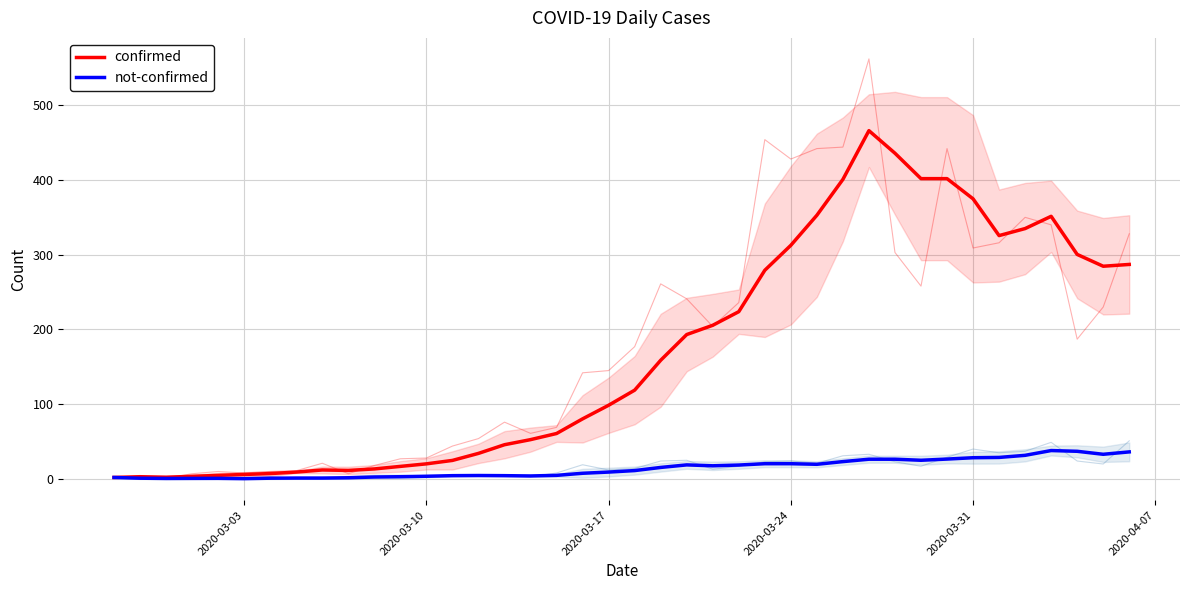

Which series has the largest total across all categories?

confirmed